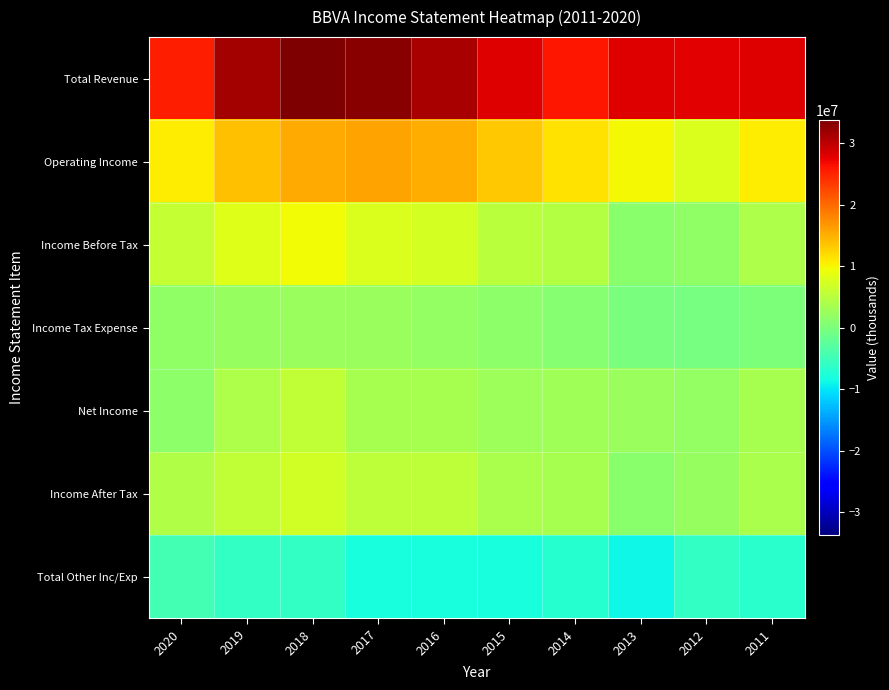

Reading left to right, transcribe all the data shown in this chart.

Total Revenue: 2020=25279400	2019=31344900	2018=33679900	2017=33078100	2016=31285100	2015=27982500	2014=25786400	2013=28125100	2012=27675100	2011=27926100
Operating Income: 2020=10649700	2019=13909400	2018=15367100	2017=15900000	2016=15199900	2015=13292900	2014=11338400	2013=9914100	2012=7691500	2011=10682800
Income Before Tax: 2020=5925500	2019=7955600	2018=9534100	2017=7825800	2016=7217200	2015=5197200	2014=4493800	2013=1141200	2012=1737000	2011=3988600
Income Tax Expense: 2020=1647400	2019=2193800	2018=2505500	2017=2449000	2016=1918300	2015=1438500	2014=1013900	2013=-19100	2012=-386500	2011=185500
Net Income: 2020=1473500	2019=3965400	2018=5741500	2017=3633400	2016=3630100	2015=2743700	2014=2956000	2013=2492900	2012=2025800	2011=3627100
Income After Tax: 2020=4278200	2019=5761800	2018=7028600	2017=5376800	2016=5298900	2015=3758800	2014=3479900	2013=1160300	2012=2123500	2011=3803100
Total Other Inc/Exp: 2020=-4724200	2019=-5953700	2018=-5832900	2017=-8074200	2016=-7982700	2015=-8095600	2014=-6844600	2013=-8772900	2012=-5954500	2011=-6694200